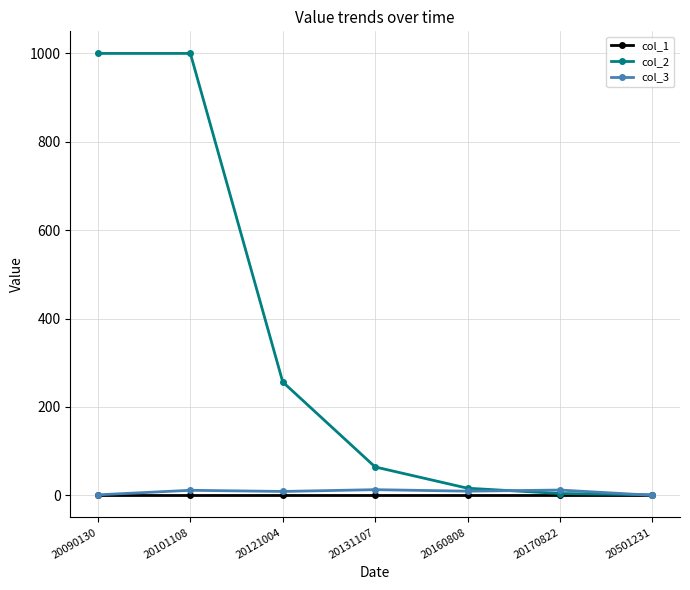

How many distinct data groups are displayed?

3